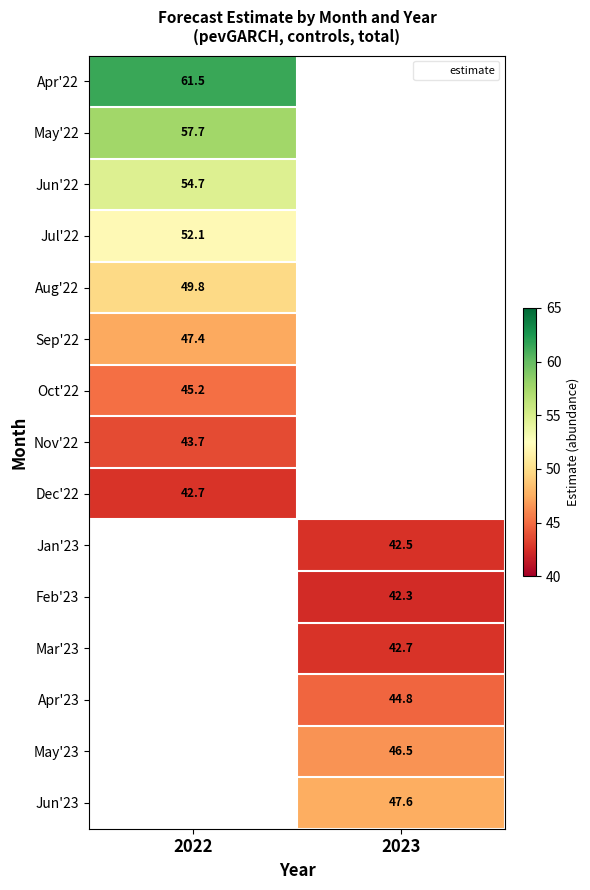

What is the spread (max minus min) of values at 2022?

18.8